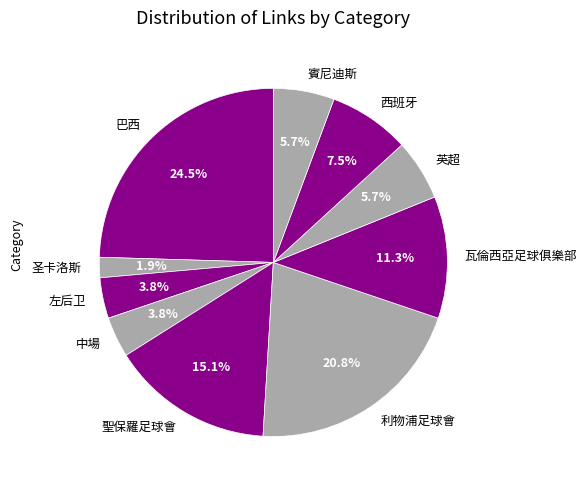

What is the total percentage of 瓦倫西亞足球俱樂部 and 巴西?

35.8%